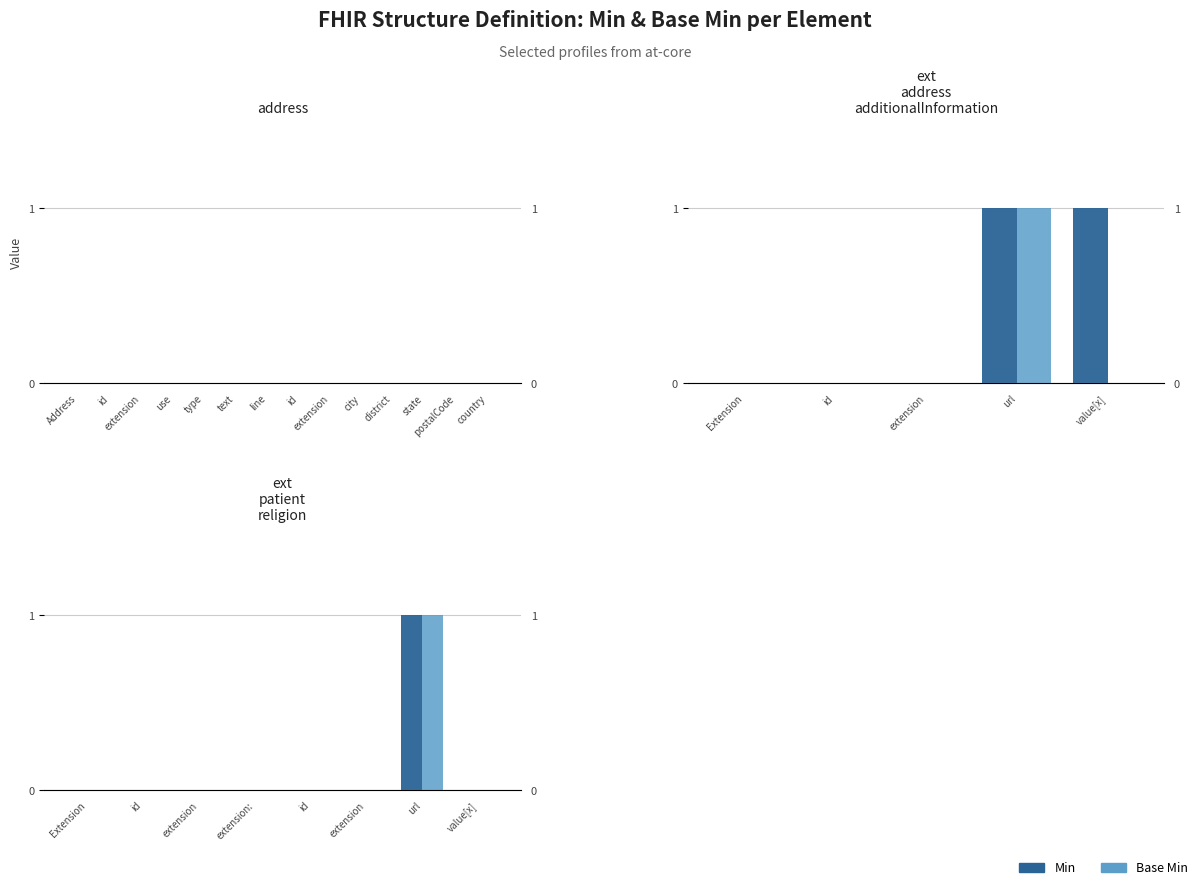

How many bars are there in total?

16